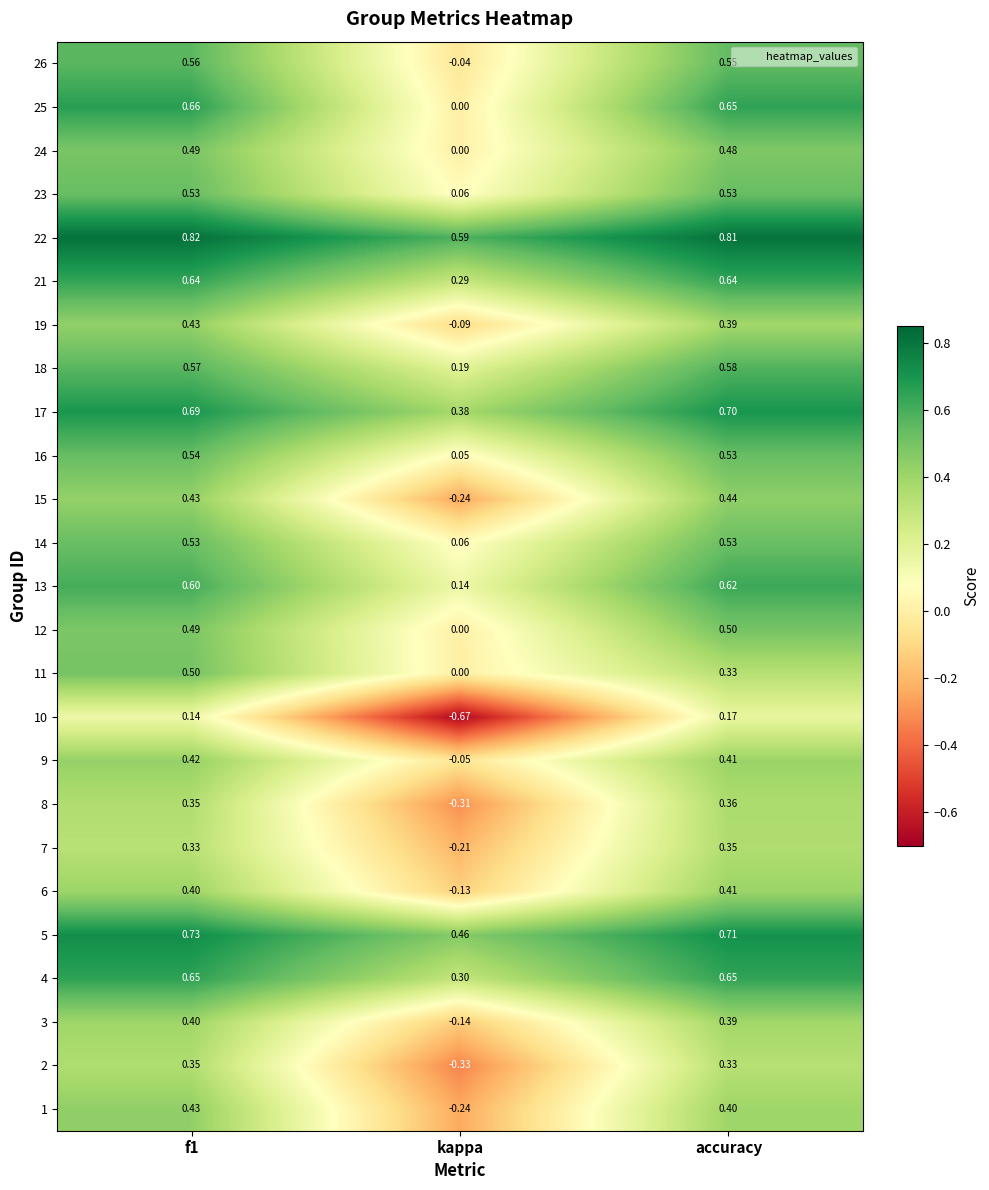

Is the value of 16 at kappa greater than the value of 17 at f1?

No